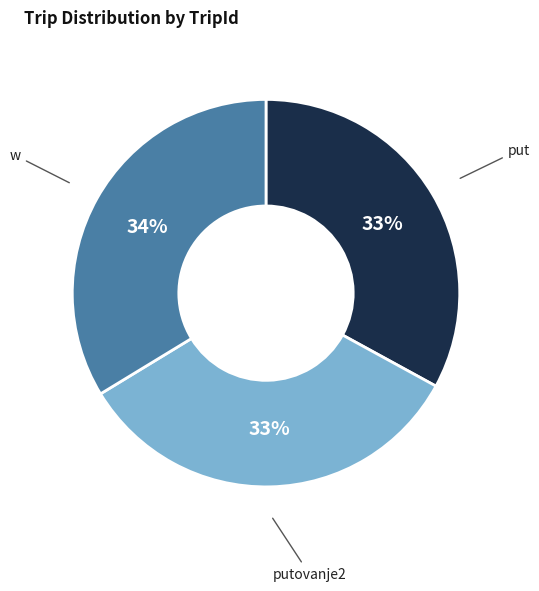

Does any single category account for the majority?

No